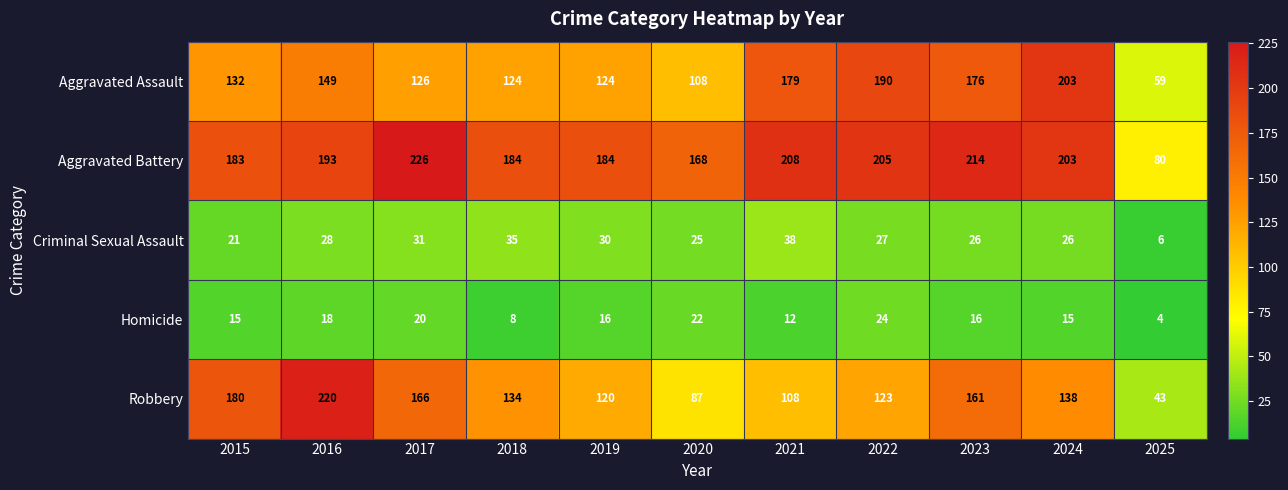

At which label does Criminal Sexual Assault reach its peak?

2021